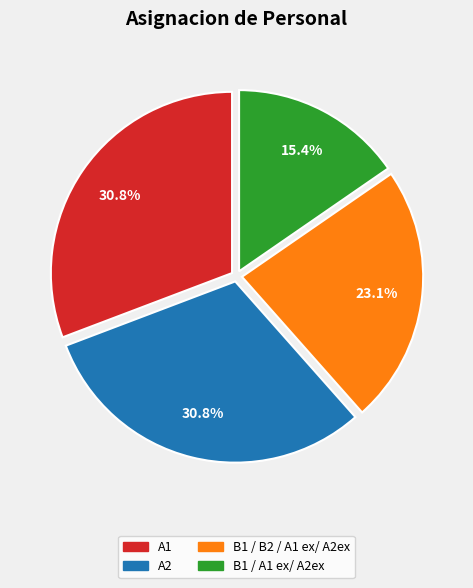

Is there any slice that represents more than half of the pie?

No